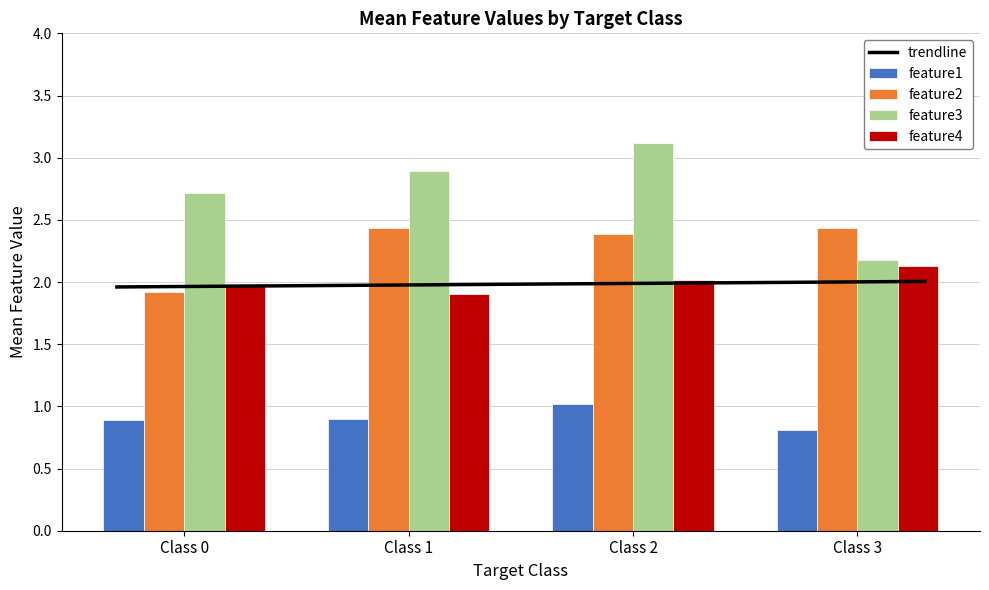

Reading left to right, extract all data points from this chart.

feature1: 0.9	0.9	1.0	0.8
feature2: 1.9	2.4	2.4	2.4
feature3: 2.7	2.9	3.1	2.2
feature4: 2.0	1.9	2.0	2.1